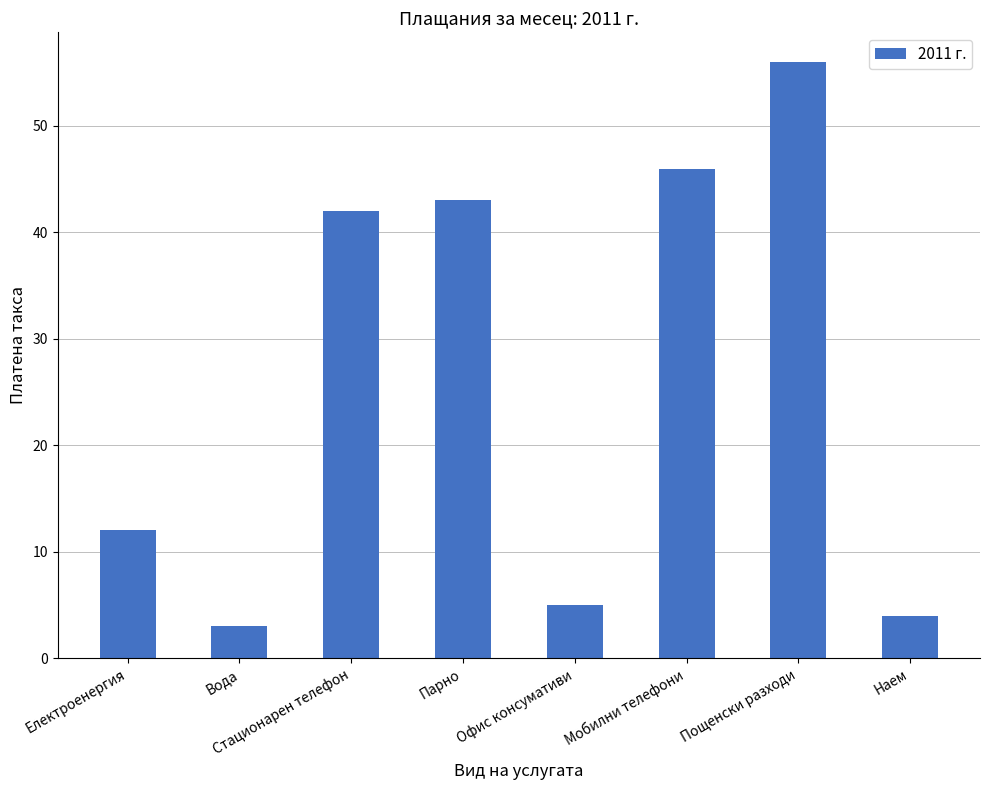

What is the change in value from Стационарен телефон to Парно?

+1